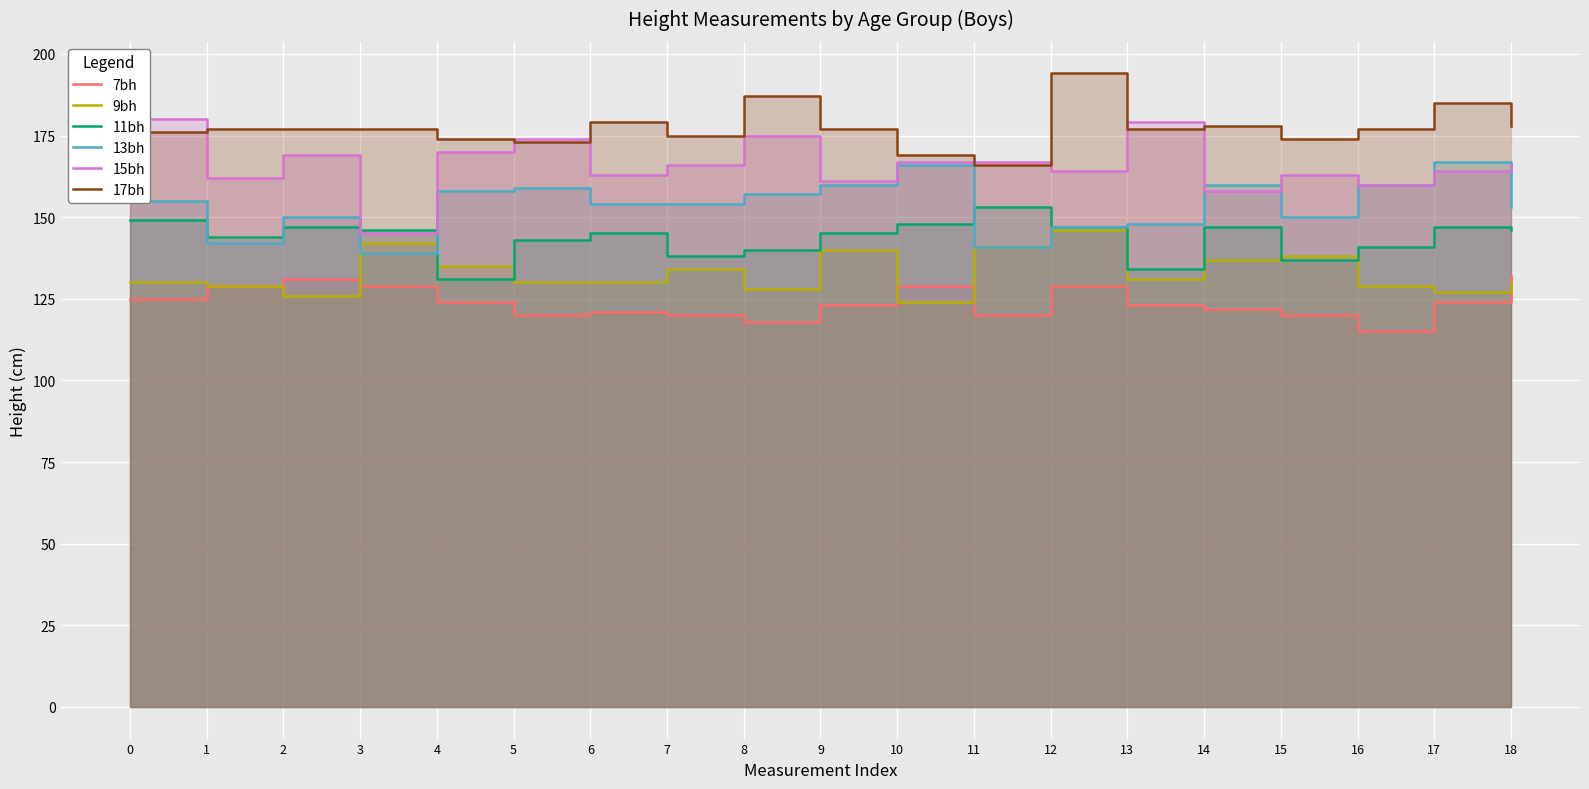

Where is the first local maximum for 9bh?

3